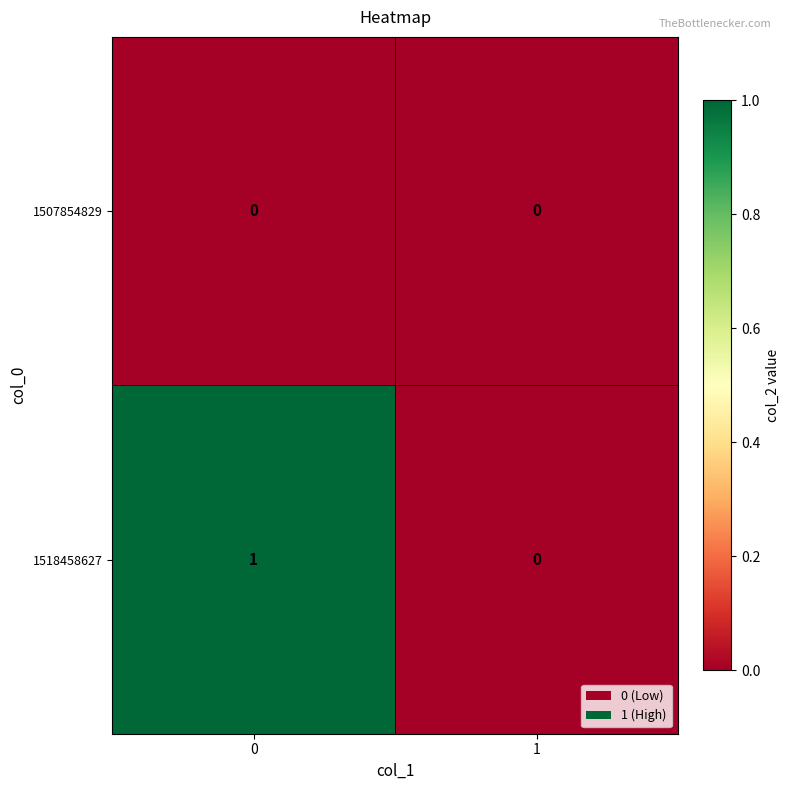

List the series in order of their overall mean, highest first.

1518458627, 1507854829